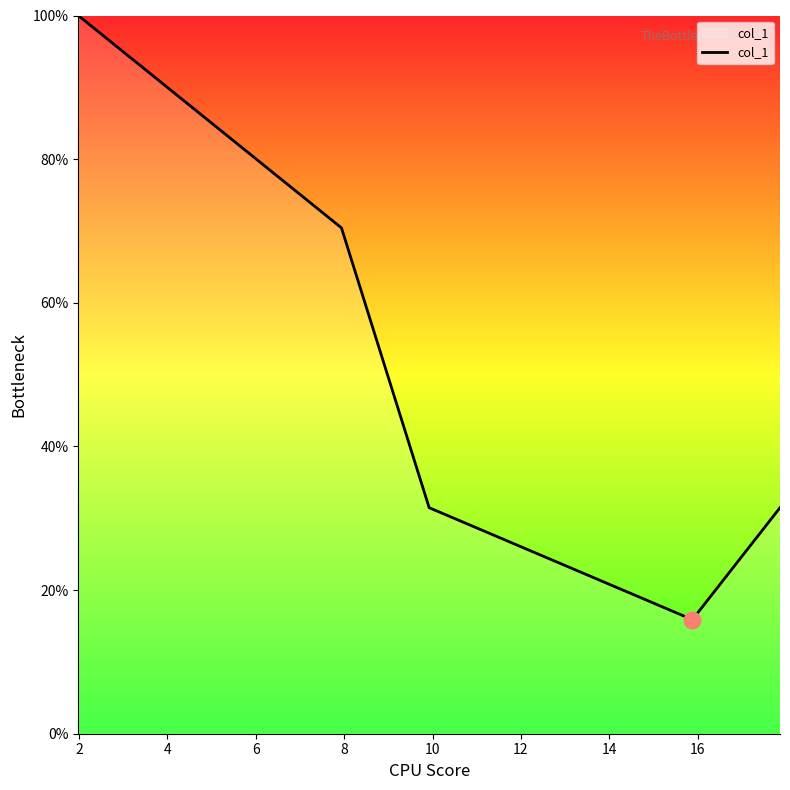

True or false: there are more than 2 points higher than both neighbors.

False